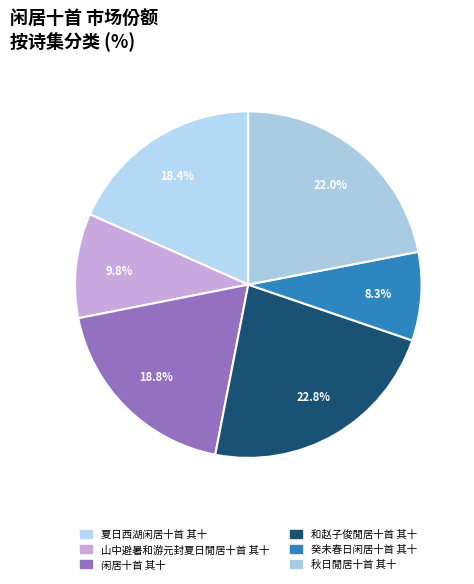

The 和赵子俊閒居十首 其十 slice represents 30% of the pie. True or false?

False